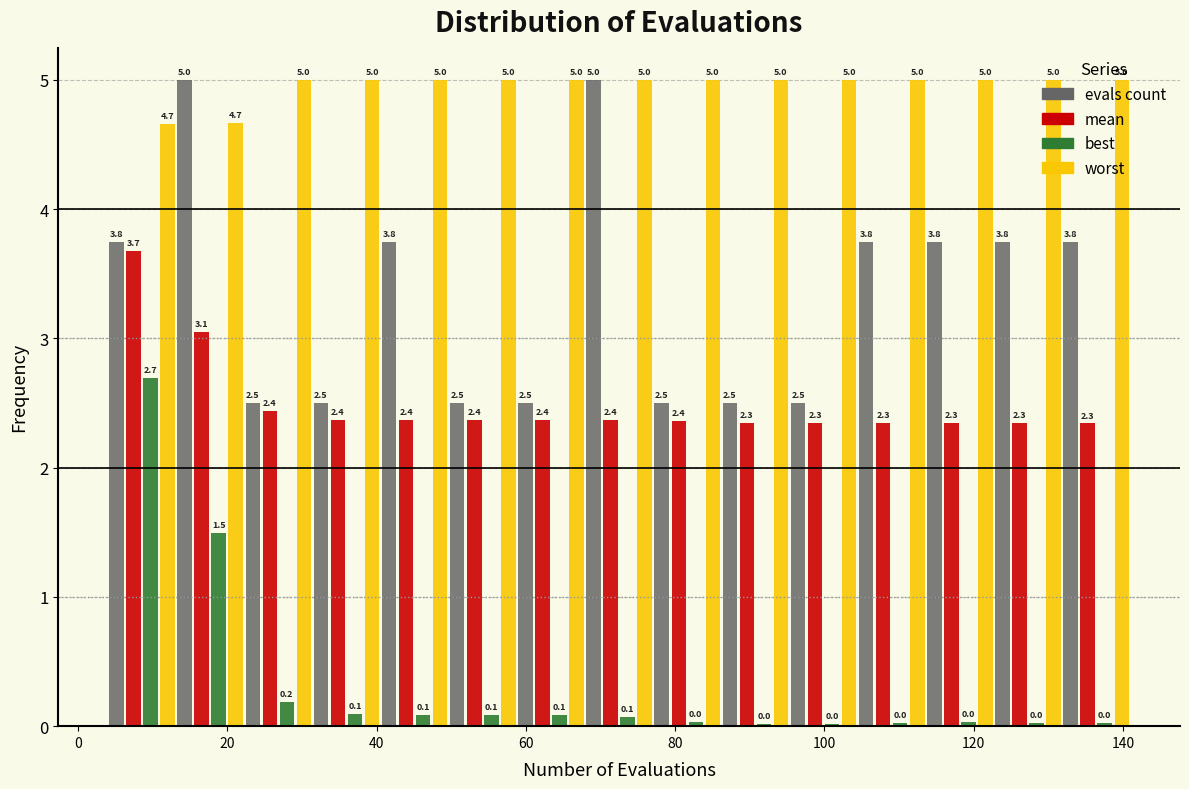

In the best series, which range on the x-axis has the tallest bar?

4 to 14